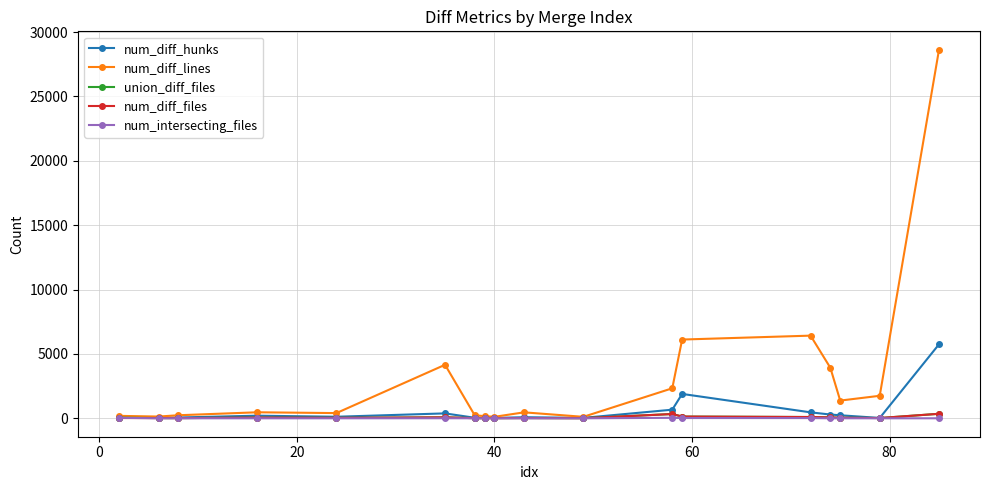

Which series has the largest range (max minus min)?

num_diff_lines